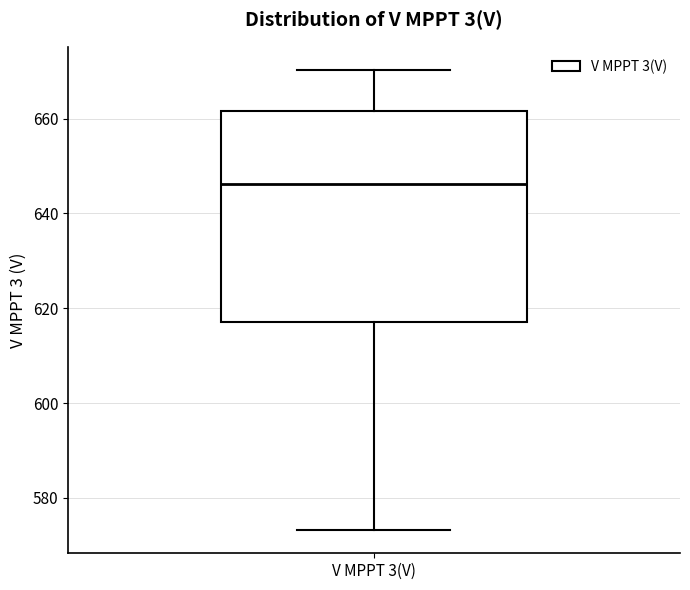

Where does the upper whisker of the box for V MPPT 3(V) end on the y-axis? The values are not printed on the chart, so give them approximately, as read against the axis.

670